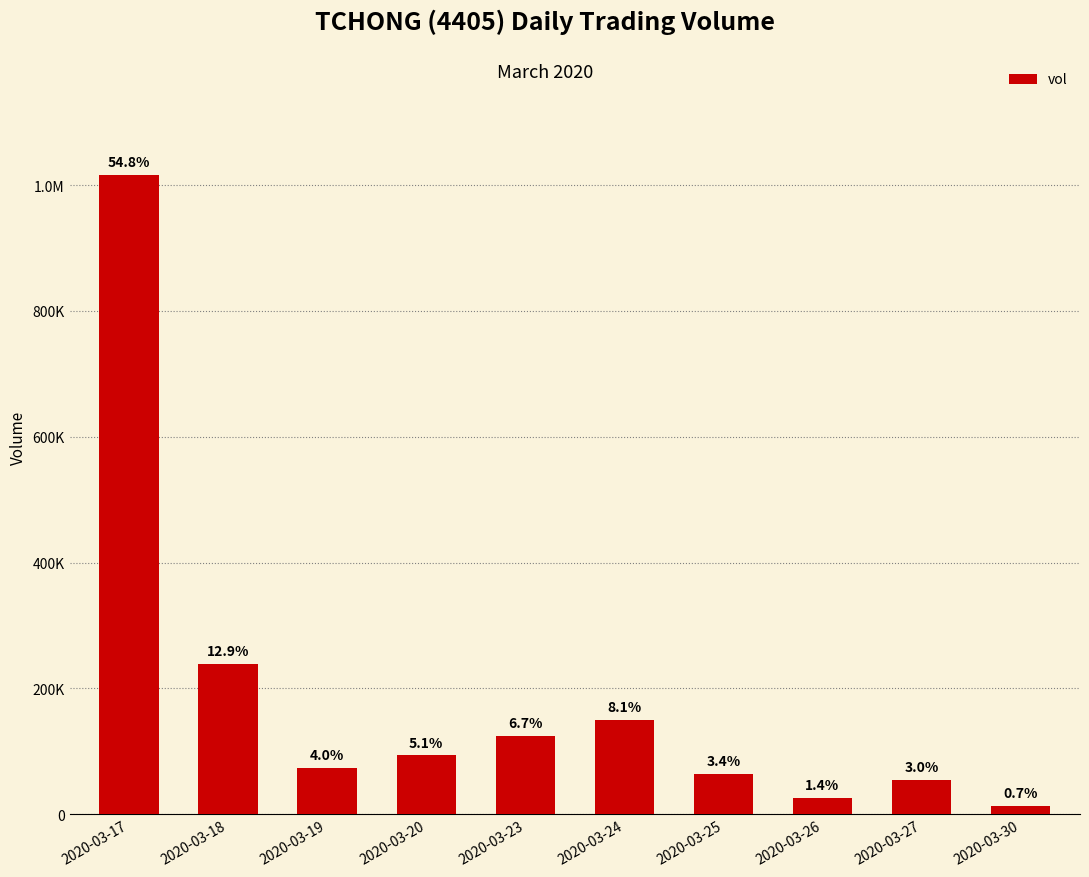

Does the chart contain any negative values?

No